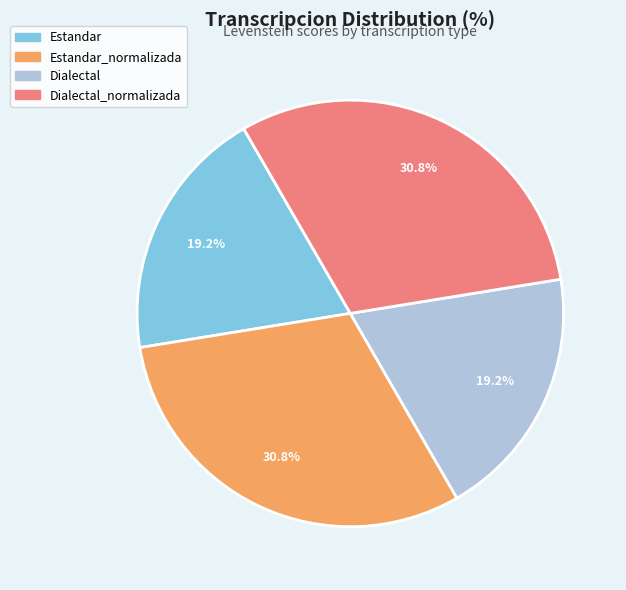

How much of the chart is everything except Estandar_normalizada?

69.2%